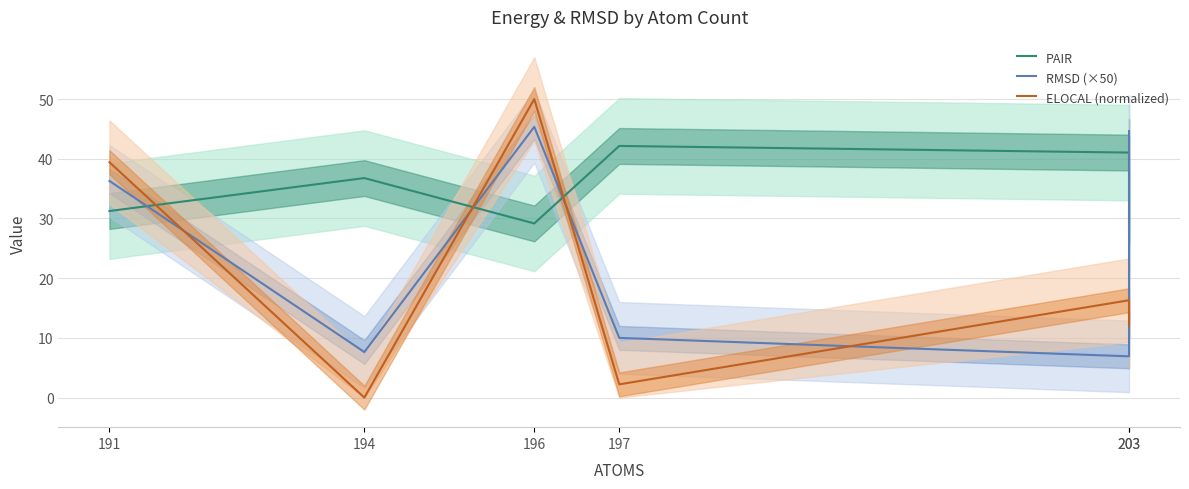

In RMSD (×50), how many points are lower than both neighbors (excluding endpoints)?

2